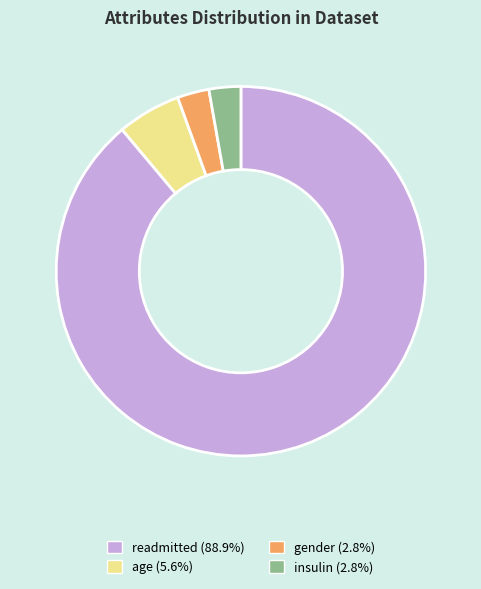

Does any single category account for the majority?

Yes